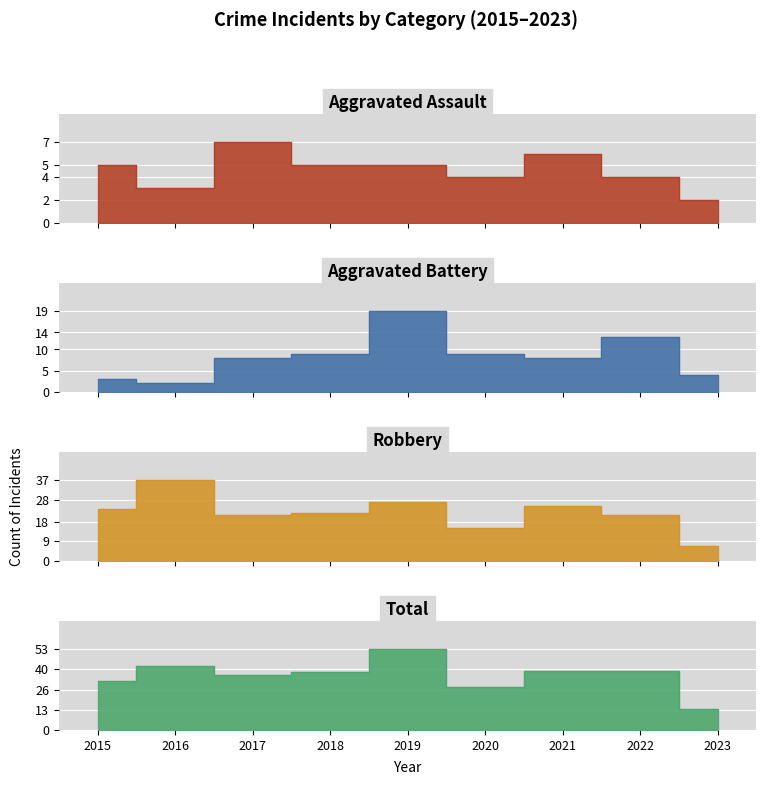

Between 2023 and 2017, which is larger?

2017